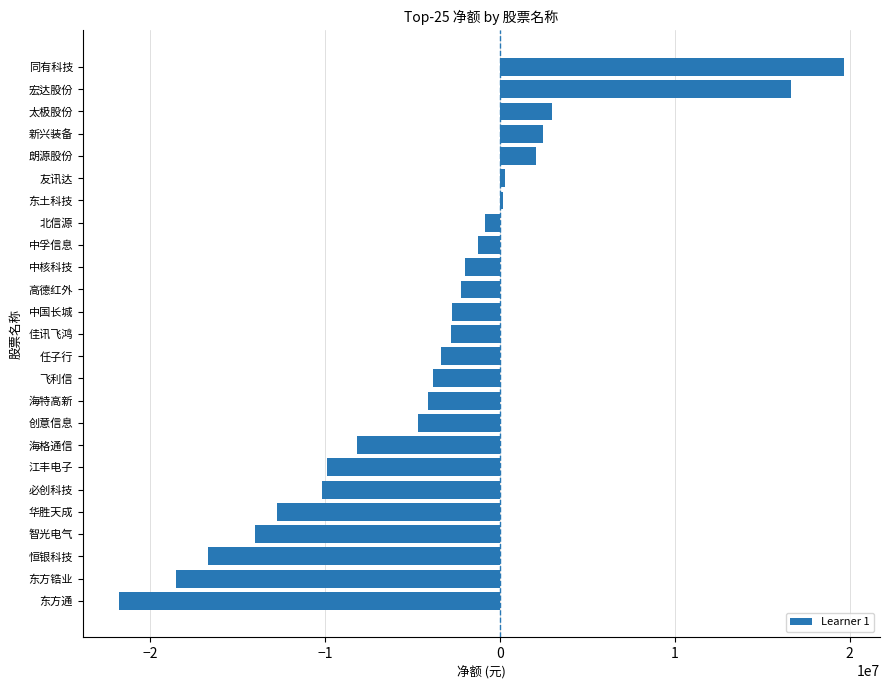

Does the chart contain any negative values?

Yes